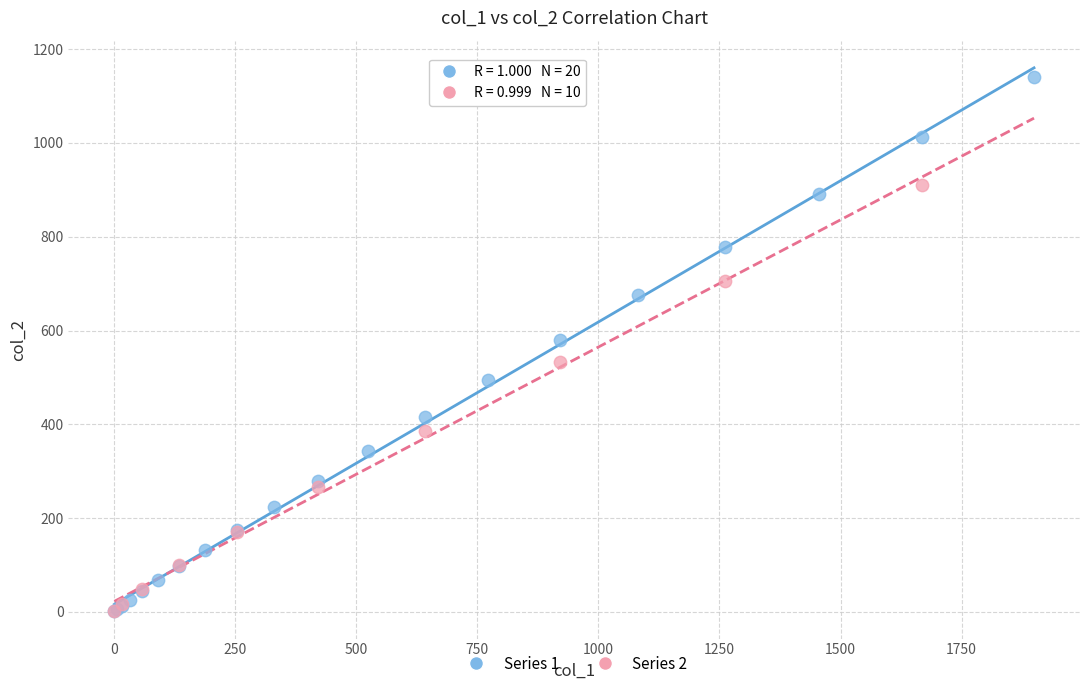

Which series contains the highest Y value?

Series 1